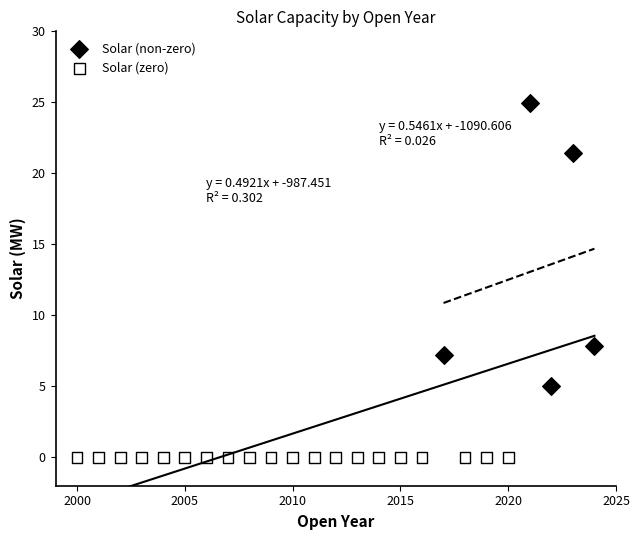

Which series contains the lowest Y value?

Solar (zero)